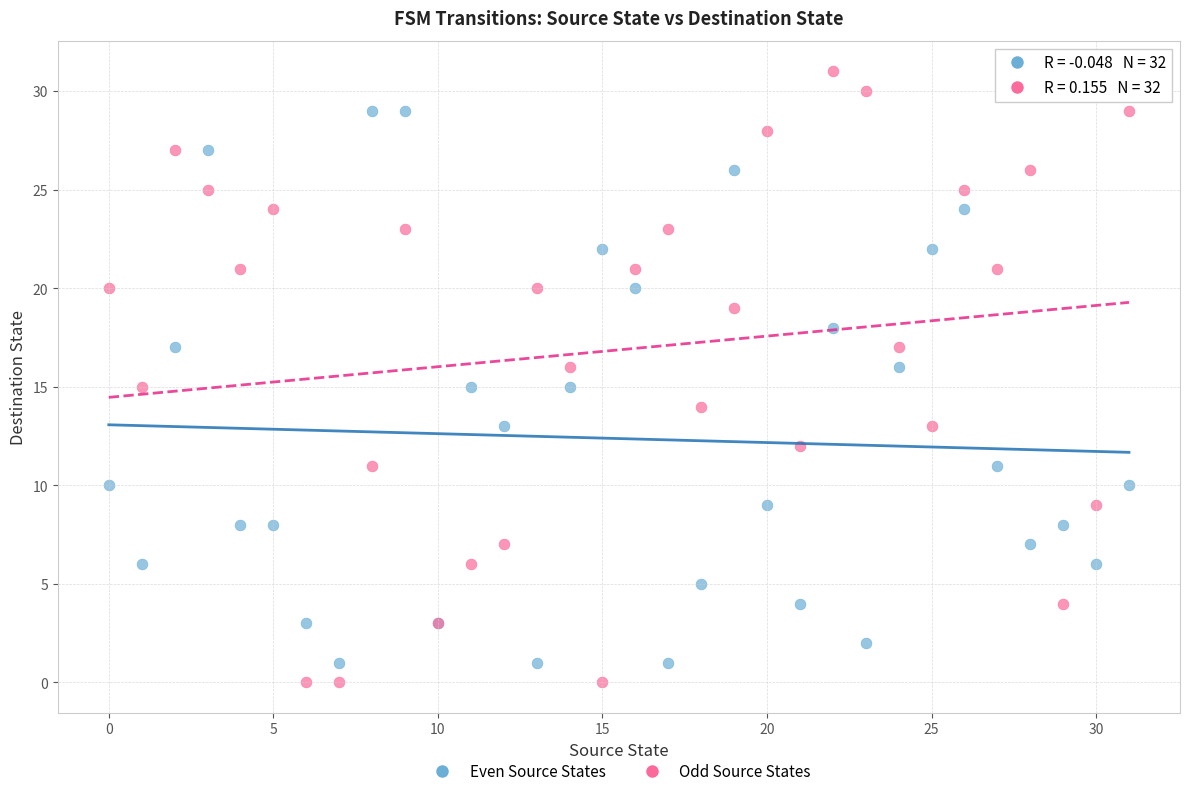

Which series contains the highest Y value?

Odd Source States